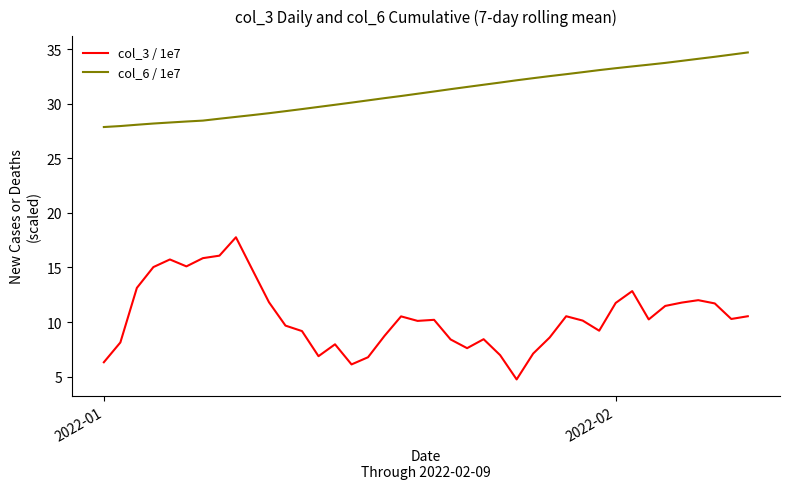

True or false: col_6 / 1e7 and col_3 / 1e7 intersect in this chart.

False